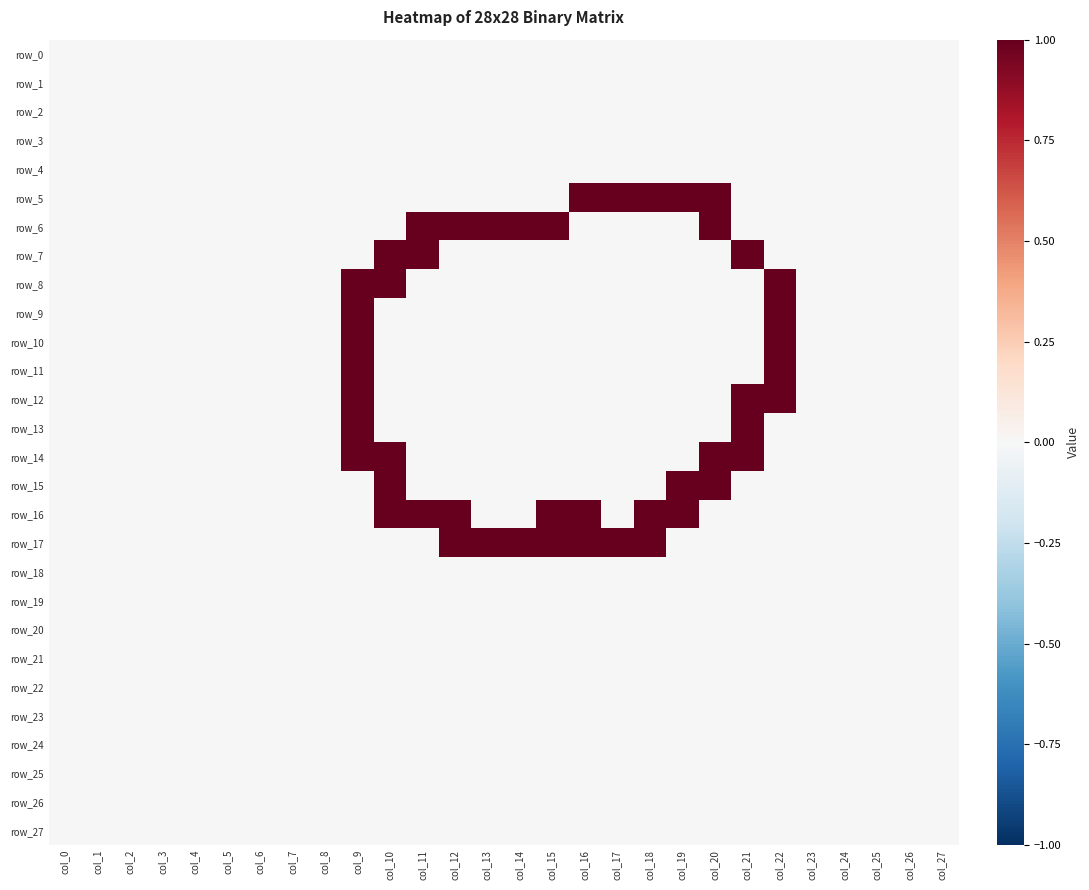

Reading left to right, list all the values displayed in this chart.

row_0: col_0=0	col_1=0	col_2=0	col_3=0	col_4=0	col_5=0	col_6=0	col_7=0	col_8=0	col_9=0	col_10=0	col_11=0	col_12=0	col_13=0	col_14=0	col_15=0	col_16=0	col_17=0	col_18=0	col_19=0	col_20=0	col_21=0	col_22=0	col_23=0	col_24=0	col_25=0	col_26=0	col_27=0
row_1: col_0=0	col_1=0	col_2=0	col_3=0	col_4=0	col_5=0	col_6=0	col_7=0	col_8=0	col_9=0	col_10=0	col_11=0	col_12=0	col_13=0	col_14=0	col_15=0	col_16=0	col_17=0	col_18=0	col_19=0	col_20=0	col_21=0	col_22=0	col_23=0	col_24=0	col_25=0	col_26=0	col_27=0
row_2: col_0=0	col_1=0	col_2=0	col_3=0	col_4=0	col_5=0	col_6=0	col_7=0	col_8=0	col_9=0	col_10=0	col_11=0	col_12=0	col_13=0	col_14=0	col_15=0	col_16=0	col_17=0	col_18=0	col_19=0	col_20=0	col_21=0	col_22=0	col_23=0	col_24=0	col_25=0	col_26=0	col_27=0
row_3: col_0=0	col_1=0	col_2=0	col_3=0	col_4=0	col_5=0	col_6=0	col_7=0	col_8=0	col_9=0	col_10=0	col_11=0	col_12=0	col_13=0	col_14=0	col_15=0	col_16=0	col_17=0	col_18=0	col_19=0	col_20=0	col_21=0	col_22=0	col_23=0	col_24=0	col_25=0	col_26=0	col_27=0
row_4: col_0=0	col_1=0	col_2=0	col_3=0	col_4=0	col_5=0	col_6=0	col_7=0	col_8=0	col_9=0	col_10=0	col_11=0	col_12=0	col_13=0	col_14=0	col_15=0	col_16=0	col_17=0	col_18=0	col_19=0	col_20=0	col_21=0	col_22=0	col_23=0	col_24=0	col_25=0	col_26=0	col_27=0
row_5: col_0=0	col_1=0	col_2=0	col_3=0	col_4=0	col_5=0	col_6=0	col_7=0	col_8=0	col_9=0	col_10=0	col_11=0	col_12=0	col_13=0	col_14=0	col_15=0	col_16=1	col_17=1	col_18=1	col_19=1	col_20=1	col_21=0	col_22=0	col_23=0	col_24=0	col_25=0	col_26=0	col_27=0
row_6: col_0=0	col_1=0	col_2=0	col_3=0	col_4=0	col_5=0	col_6=0	col_7=0	col_8=0	col_9=0	col_10=0	col_11=1	col_12=1	col_13=1	col_14=1	col_15=1	col_16=0	col_17=0	col_18=0	col_19=0	col_20=1	col_21=0	col_22=0	col_23=0	col_24=0	col_25=0	col_26=0	col_27=0
row_7: col_0=0	col_1=0	col_2=0	col_3=0	col_4=0	col_5=0	col_6=0	col_7=0	col_8=0	col_9=0	col_10=1	col_11=1	col_12=0	col_13=0	col_14=0	col_15=0	col_16=0	col_17=0	col_18=0	col_19=0	col_20=0	col_21=1	col_22=0	col_23=0	col_24=0	col_25=0	col_26=0	col_27=0
row_8: col_0=0	col_1=0	col_2=0	col_3=0	col_4=0	col_5=0	col_6=0	col_7=0	col_8=0	col_9=1	col_10=1	col_11=0	col_12=0	col_13=0	col_14=0	col_15=0	col_16=0	col_17=0	col_18=0	col_19=0	col_20=0	col_21=0	col_22=1	col_23=0	col_24=0	col_25=0	col_26=0	col_27=0
row_9: col_0=0	col_1=0	col_2=0	col_3=0	col_4=0	col_5=0	col_6=0	col_7=0	col_8=0	col_9=1	col_10=0	col_11=0	col_12=0	col_13=0	col_14=0	col_15=0	col_16=0	col_17=0	col_18=0	col_19=0	col_20=0	col_21=0	col_22=1	col_23=0	col_24=0	col_25=0	col_26=0	col_27=0
row_10: col_0=0	col_1=0	col_2=0	col_3=0	col_4=0	col_5=0	col_6=0	col_7=0	col_8=0	col_9=1	col_10=0	col_11=0	col_12=0	col_13=0	col_14=0	col_15=0	col_16=0	col_17=0	col_18=0	col_19=0	col_20=0	col_21=0	col_22=1	col_23=0	col_24=0	col_25=0	col_26=0	col_27=0
row_11: col_0=0	col_1=0	col_2=0	col_3=0	col_4=0	col_5=0	col_6=0	col_7=0	col_8=0	col_9=1	col_10=0	col_11=0	col_12=0	col_13=0	col_14=0	col_15=0	col_16=0	col_17=0	col_18=0	col_19=0	col_20=0	col_21=0	col_22=1	col_23=0	col_24=0	col_25=0	col_26=0	col_27=0
row_12: col_0=0	col_1=0	col_2=0	col_3=0	col_4=0	col_5=0	col_6=0	col_7=0	col_8=0	col_9=1	col_10=0	col_11=0	col_12=0	col_13=0	col_14=0	col_15=0	col_16=0	col_17=0	col_18=0	col_19=0	col_20=0	col_21=1	col_22=1	col_23=0	col_24=0	col_25=0	col_26=0	col_27=0
row_13: col_0=0	col_1=0	col_2=0	col_3=0	col_4=0	col_5=0	col_6=0	col_7=0	col_8=0	col_9=1	col_10=0	col_11=0	col_12=0	col_13=0	col_14=0	col_15=0	col_16=0	col_17=0	col_18=0	col_19=0	col_20=0	col_21=1	col_22=0	col_23=0	col_24=0	col_25=0	col_26=0	col_27=0
row_14: col_0=0	col_1=0	col_2=0	col_3=0	col_4=0	col_5=0	col_6=0	col_7=0	col_8=0	col_9=1	col_10=1	col_11=0	col_12=0	col_13=0	col_14=0	col_15=0	col_16=0	col_17=0	col_18=0	col_19=0	col_20=1	col_21=1	col_22=0	col_23=0	col_24=0	col_25=0	col_26=0	col_27=0
row_15: col_0=0	col_1=0	col_2=0	col_3=0	col_4=0	col_5=0	col_6=0	col_7=0	col_8=0	col_9=0	col_10=1	col_11=0	col_12=0	col_13=0	col_14=0	col_15=0	col_16=0	col_17=0	col_18=0	col_19=1	col_20=1	col_21=0	col_22=0	col_23=0	col_24=0	col_25=0	col_26=0	col_27=0
row_16: col_0=0	col_1=0	col_2=0	col_3=0	col_4=0	col_5=0	col_6=0	col_7=0	col_8=0	col_9=0	col_10=1	col_11=1	col_12=1	col_13=0	col_14=0	col_15=1	col_16=1	col_17=0	col_18=1	col_19=1	col_20=0	col_21=0	col_22=0	col_23=0	col_24=0	col_25=0	col_26=0	col_27=0
row_17: col_0=0	col_1=0	col_2=0	col_3=0	col_4=0	col_5=0	col_6=0	col_7=0	col_8=0	col_9=0	col_10=0	col_11=0	col_12=1	col_13=1	col_14=1	col_15=1	col_16=1	col_17=1	col_18=1	col_19=0	col_20=0	col_21=0	col_22=0	col_23=0	col_24=0	col_25=0	col_26=0	col_27=0
row_18: col_0=0	col_1=0	col_2=0	col_3=0	col_4=0	col_5=0	col_6=0	col_7=0	col_8=0	col_9=0	col_10=0	col_11=0	col_12=0	col_13=0	col_14=0	col_15=0	col_16=0	col_17=0	col_18=0	col_19=0	col_20=0	col_21=0	col_22=0	col_23=0	col_24=0	col_25=0	col_26=0	col_27=0
row_19: col_0=0	col_1=0	col_2=0	col_3=0	col_4=0	col_5=0	col_6=0	col_7=0	col_8=0	col_9=0	col_10=0	col_11=0	col_12=0	col_13=0	col_14=0	col_15=0	col_16=0	col_17=0	col_18=0	col_19=0	col_20=0	col_21=0	col_22=0	col_23=0	col_24=0	col_25=0	col_26=0	col_27=0
row_20: col_0=0	col_1=0	col_2=0	col_3=0	col_4=0	col_5=0	col_6=0	col_7=0	col_8=0	col_9=0	col_10=0	col_11=0	col_12=0	col_13=0	col_14=0	col_15=0	col_16=0	col_17=0	col_18=0	col_19=0	col_20=0	col_21=0	col_22=0	col_23=0	col_24=0	col_25=0	col_26=0	col_27=0
row_21: col_0=0	col_1=0	col_2=0	col_3=0	col_4=0	col_5=0	col_6=0	col_7=0	col_8=0	col_9=0	col_10=0	col_11=0	col_12=0	col_13=0	col_14=0	col_15=0	col_16=0	col_17=0	col_18=0	col_19=0	col_20=0	col_21=0	col_22=0	col_23=0	col_24=0	col_25=0	col_26=0	col_27=0
row_22: col_0=0	col_1=0	col_2=0	col_3=0	col_4=0	col_5=0	col_6=0	col_7=0	col_8=0	col_9=0	col_10=0	col_11=0	col_12=0	col_13=0	col_14=0	col_15=0	col_16=0	col_17=0	col_18=0	col_19=0	col_20=0	col_21=0	col_22=0	col_23=0	col_24=0	col_25=0	col_26=0	col_27=0
row_23: col_0=0	col_1=0	col_2=0	col_3=0	col_4=0	col_5=0	col_6=0	col_7=0	col_8=0	col_9=0	col_10=0	col_11=0	col_12=0	col_13=0	col_14=0	col_15=0	col_16=0	col_17=0	col_18=0	col_19=0	col_20=0	col_21=0	col_22=0	col_23=0	col_24=0	col_25=0	col_26=0	col_27=0
row_24: col_0=0	col_1=0	col_2=0	col_3=0	col_4=0	col_5=0	col_6=0	col_7=0	col_8=0	col_9=0	col_10=0	col_11=0	col_12=0	col_13=0	col_14=0	col_15=0	col_16=0	col_17=0	col_18=0	col_19=0	col_20=0	col_21=0	col_22=0	col_23=0	col_24=0	col_25=0	col_26=0	col_27=0
row_25: col_0=0	col_1=0	col_2=0	col_3=0	col_4=0	col_5=0	col_6=0	col_7=0	col_8=0	col_9=0	col_10=0	col_11=0	col_12=0	col_13=0	col_14=0	col_15=0	col_16=0	col_17=0	col_18=0	col_19=0	col_20=0	col_21=0	col_22=0	col_23=0	col_24=0	col_25=0	col_26=0	col_27=0
row_26: col_0=0	col_1=0	col_2=0	col_3=0	col_4=0	col_5=0	col_6=0	col_7=0	col_8=0	col_9=0	col_10=0	col_11=0	col_12=0	col_13=0	col_14=0	col_15=0	col_16=0	col_17=0	col_18=0	col_19=0	col_20=0	col_21=0	col_22=0	col_23=0	col_24=0	col_25=0	col_26=0	col_27=0
row_27: col_0=0	col_1=0	col_2=0	col_3=0	col_4=0	col_5=0	col_6=0	col_7=0	col_8=0	col_9=0	col_10=0	col_11=0	col_12=0	col_13=0	col_14=0	col_15=0	col_16=0	col_17=0	col_18=0	col_19=0	col_20=0	col_21=0	col_22=0	col_23=0	col_24=0	col_25=0	col_26=0	col_27=0